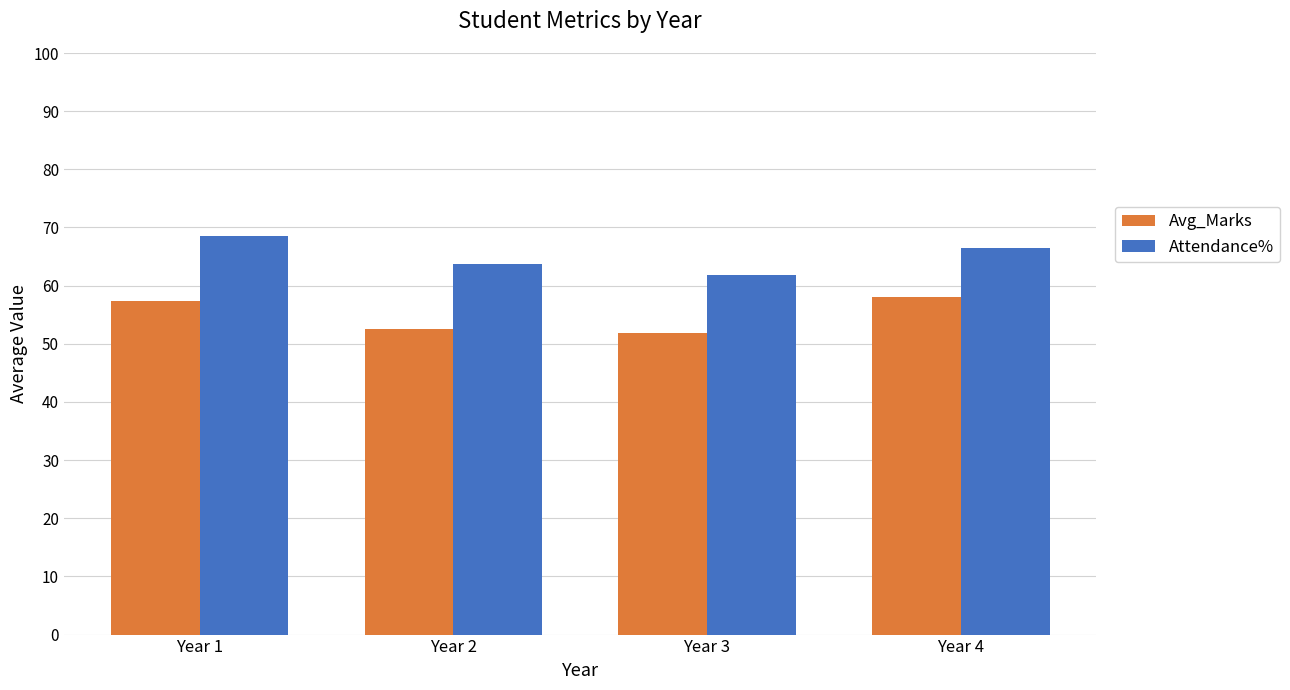

What is the smallest value displayed?

51.9